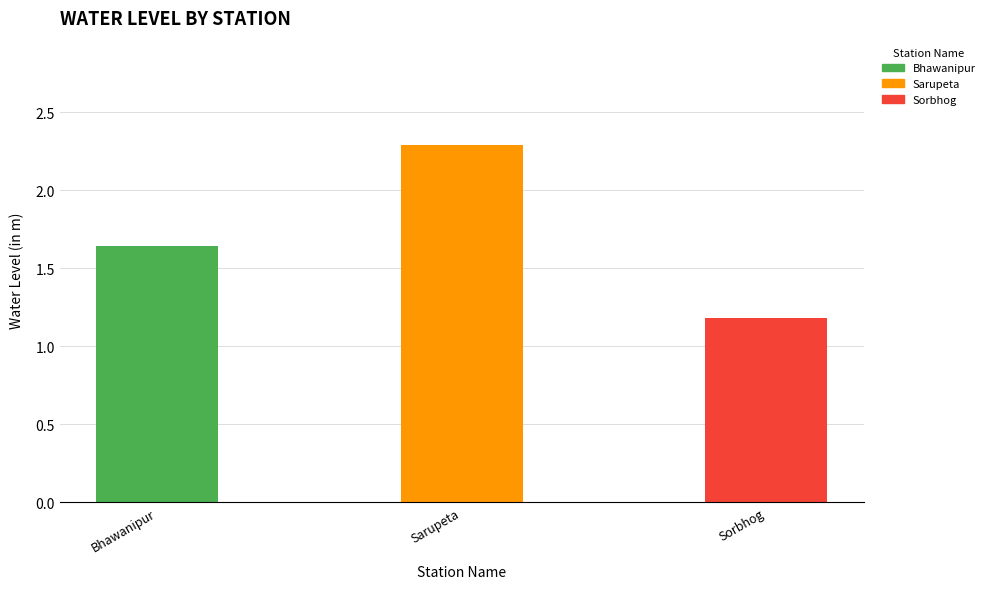

Which category has the highest value across all series?

Sarupeta